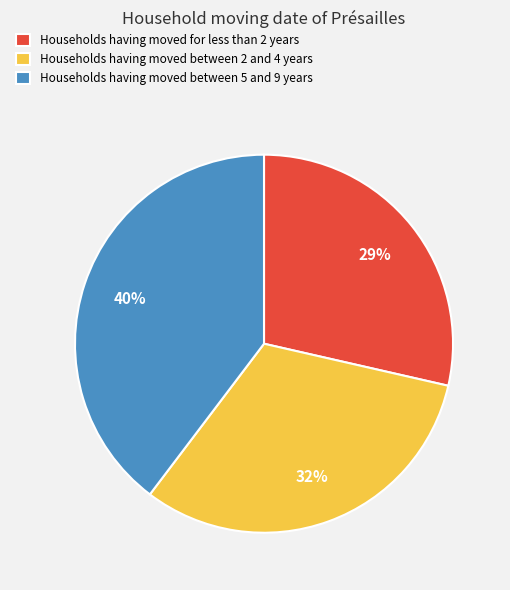

How many segments does this pie chart have?

3